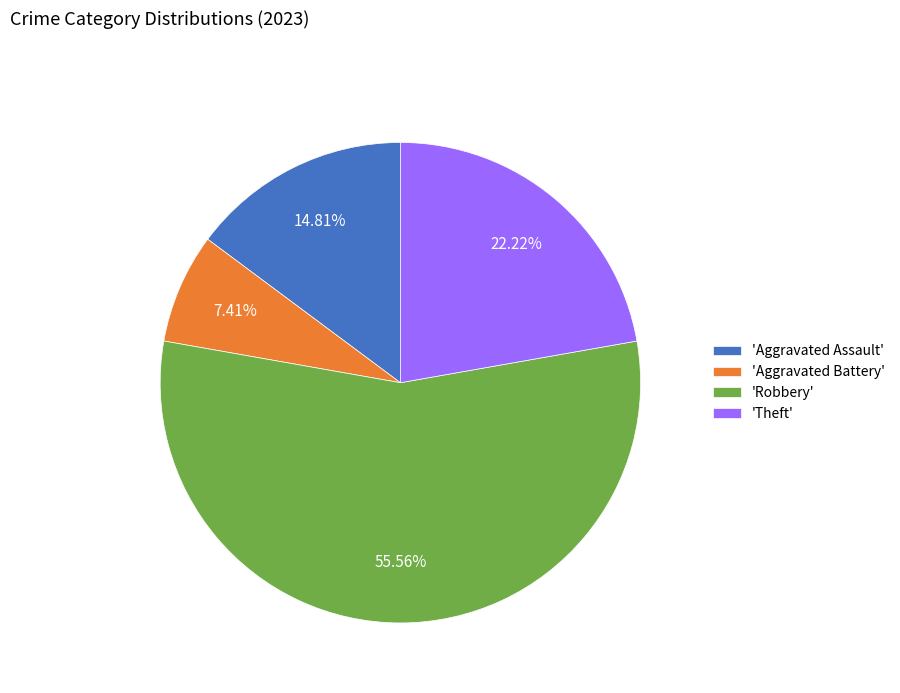

Rank the categories by value from lowest to highest.

'Aggravated Battery', 'Aggravated Assault', 'Theft', 'Robbery'